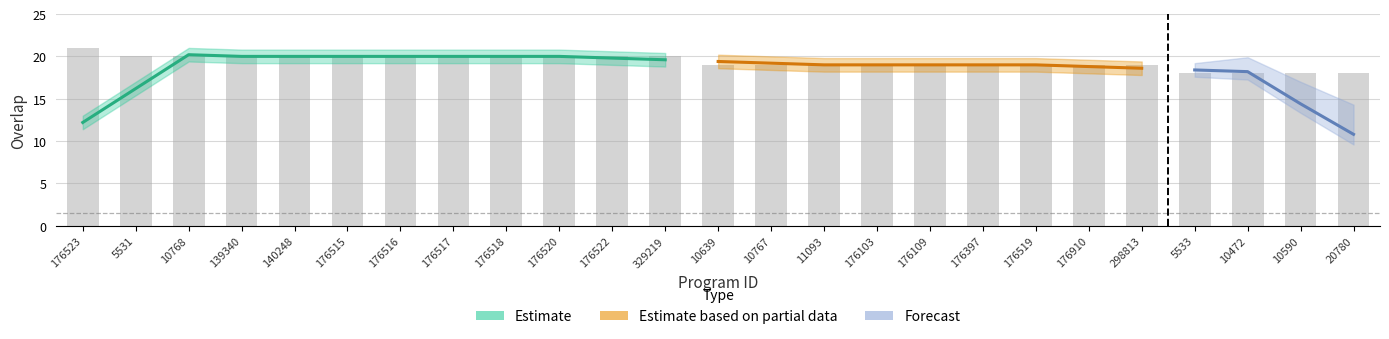

The chart shows a value of 19 at 176519. True or false?

True